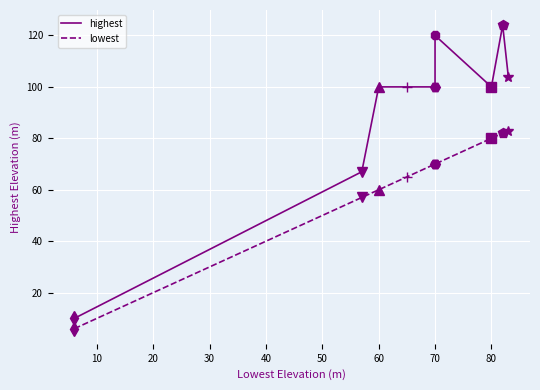

True or false: lowest and highest cross at least once.

False